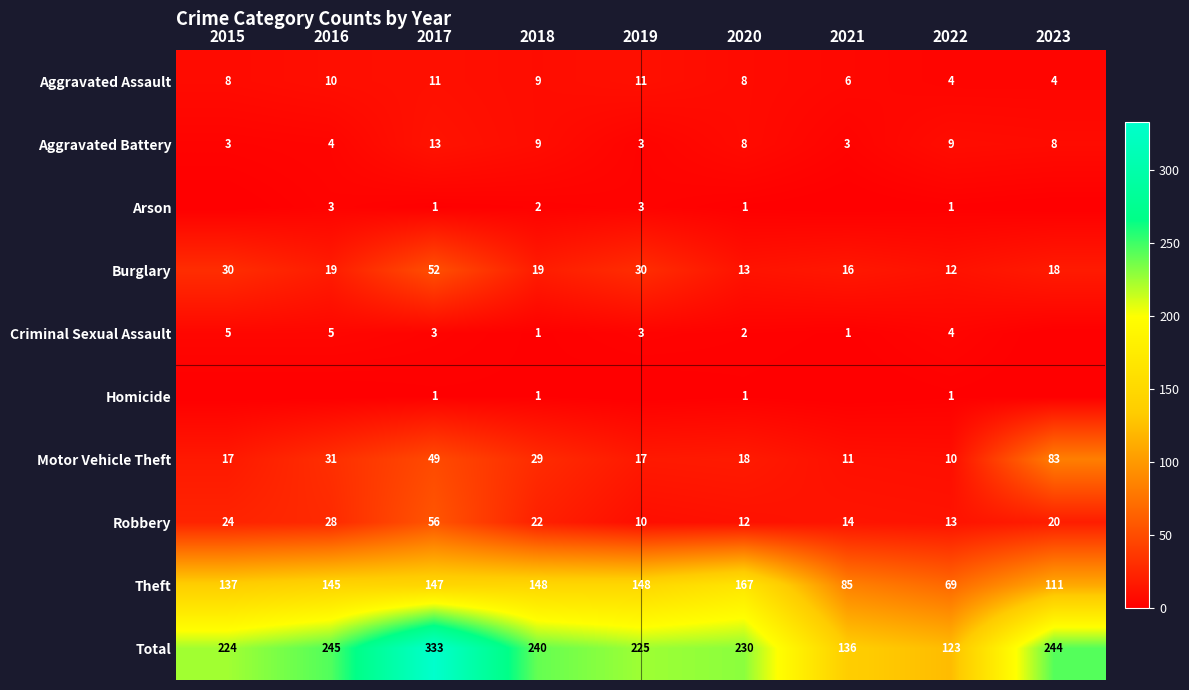

At which category is the sum across all series the highest?

2017